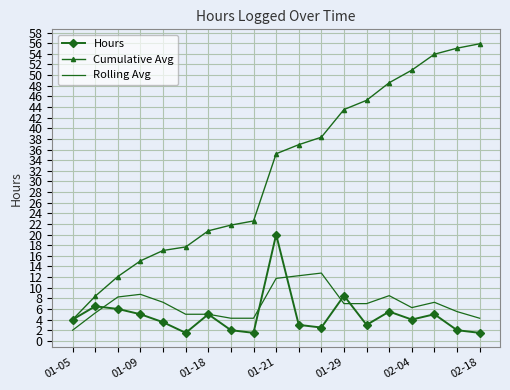

Which series has the widest spread of values?

Cumulative Avg